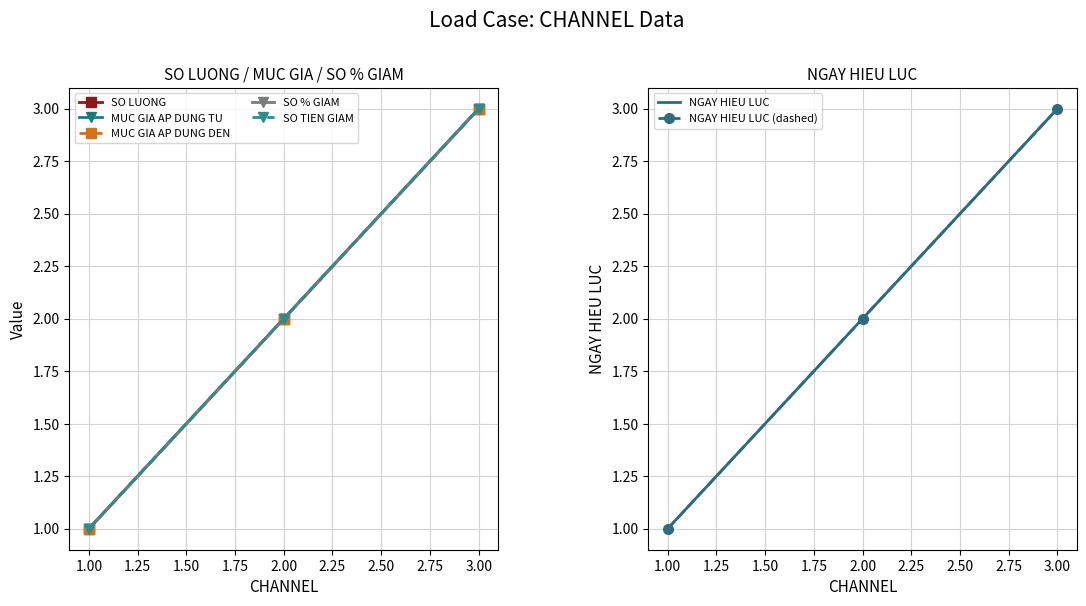

The value of MUC GIA AP DUNG TU at 1 is 0. True or false?

False